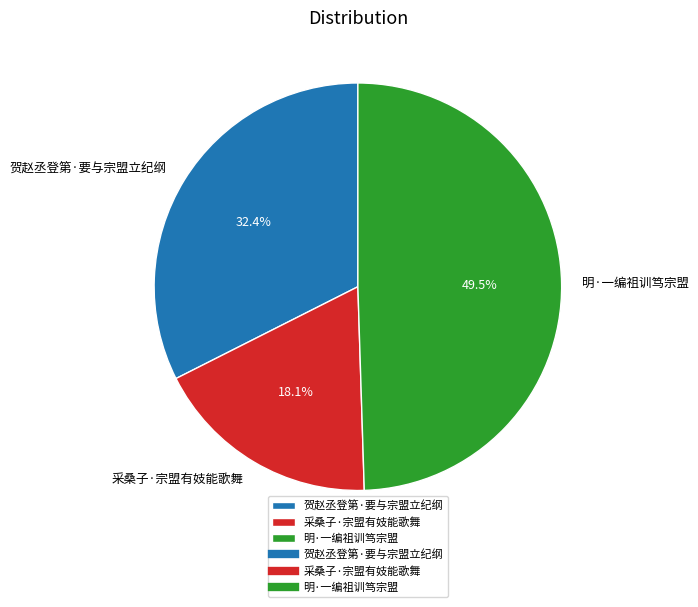

Does any single category account for the majority?

No